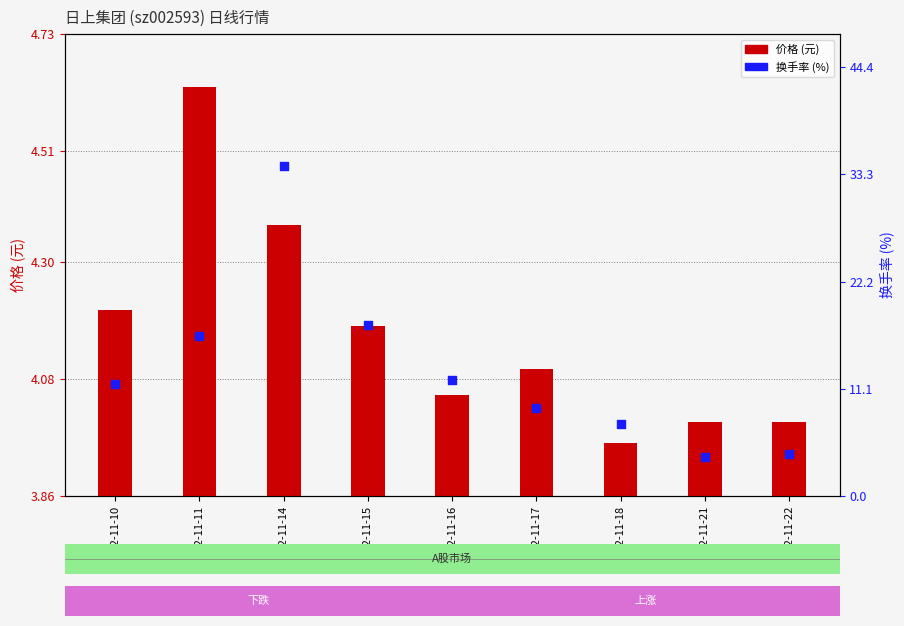

Is the value of 换手率 (%) at 2022-11-11 greater than the value of 价格 (元) at 2022-11-14?

Yes